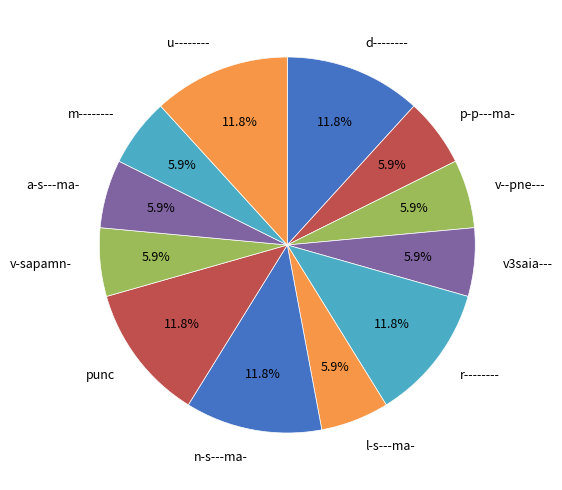

Is it true that r-------- is 17% of the pie?

False